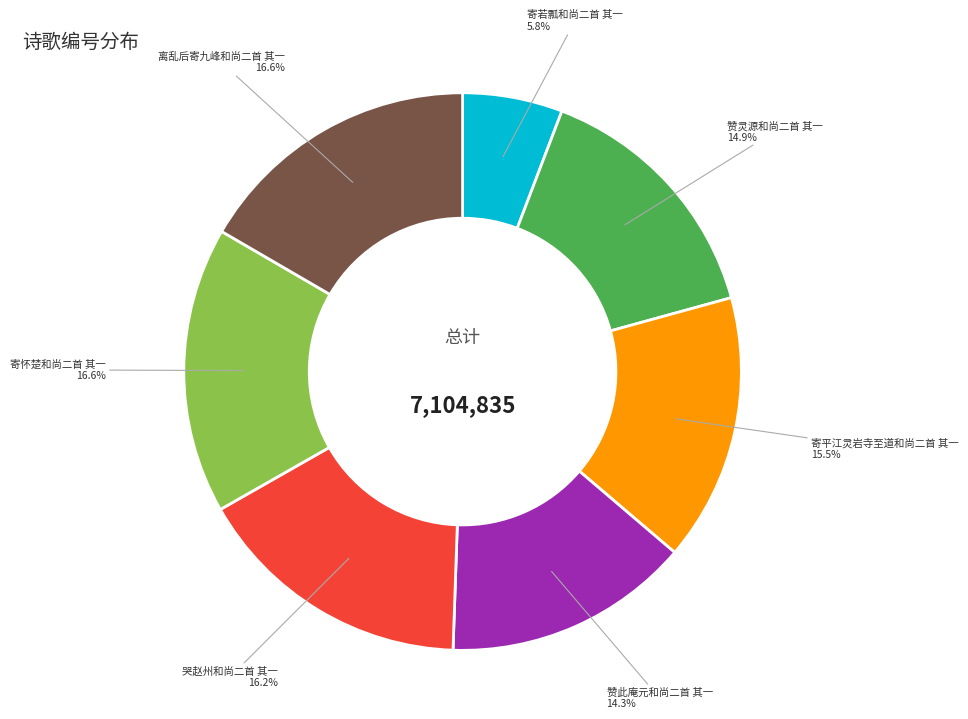

Is there a majority slice in this chart?

No